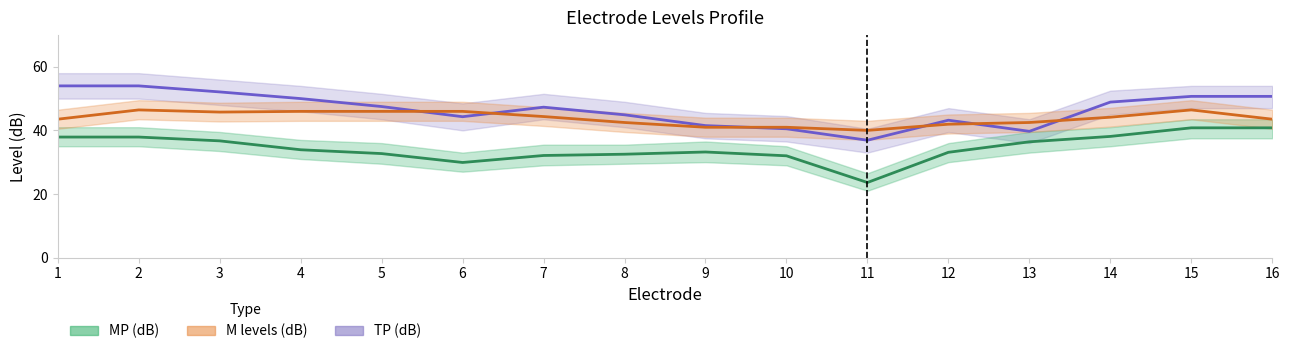

What are all the series names shown in the legend?

TP (dB), MP (dB), M levels (dB)